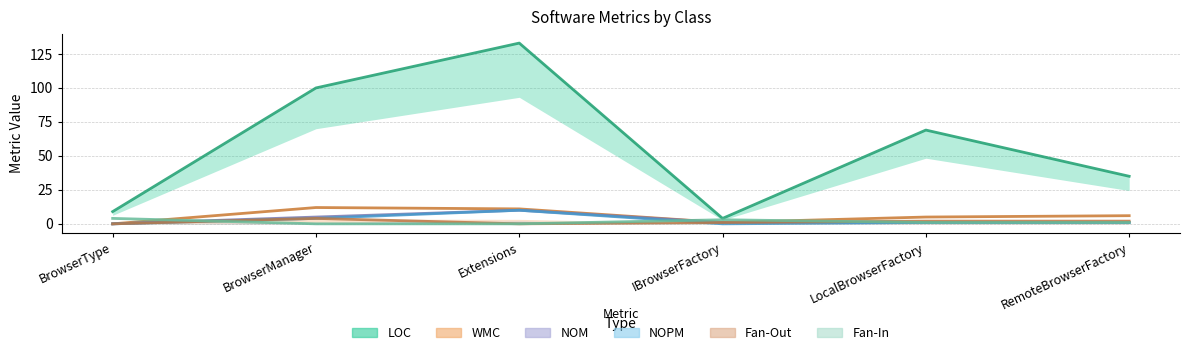

True or false: NOPM and Fan-In intersect in this chart.

True